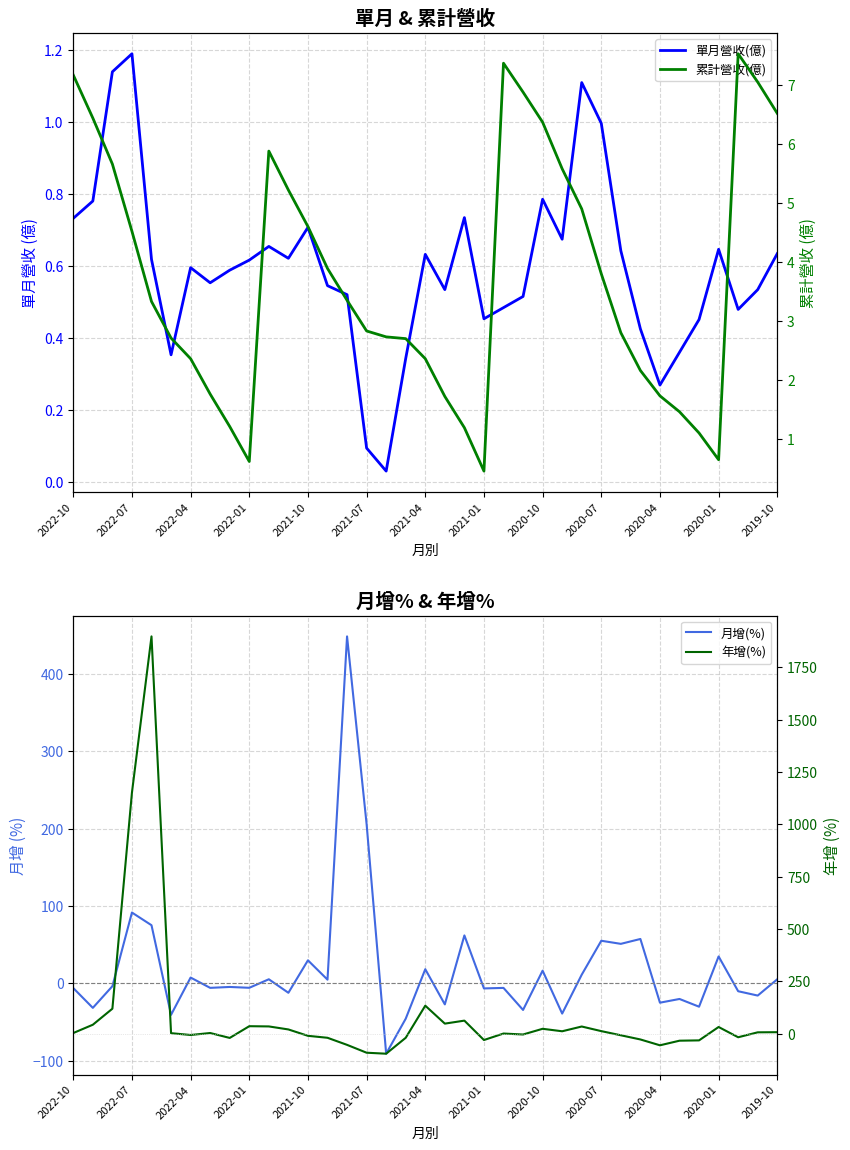

What is the spread (max minus min) of values at 29?

84.6